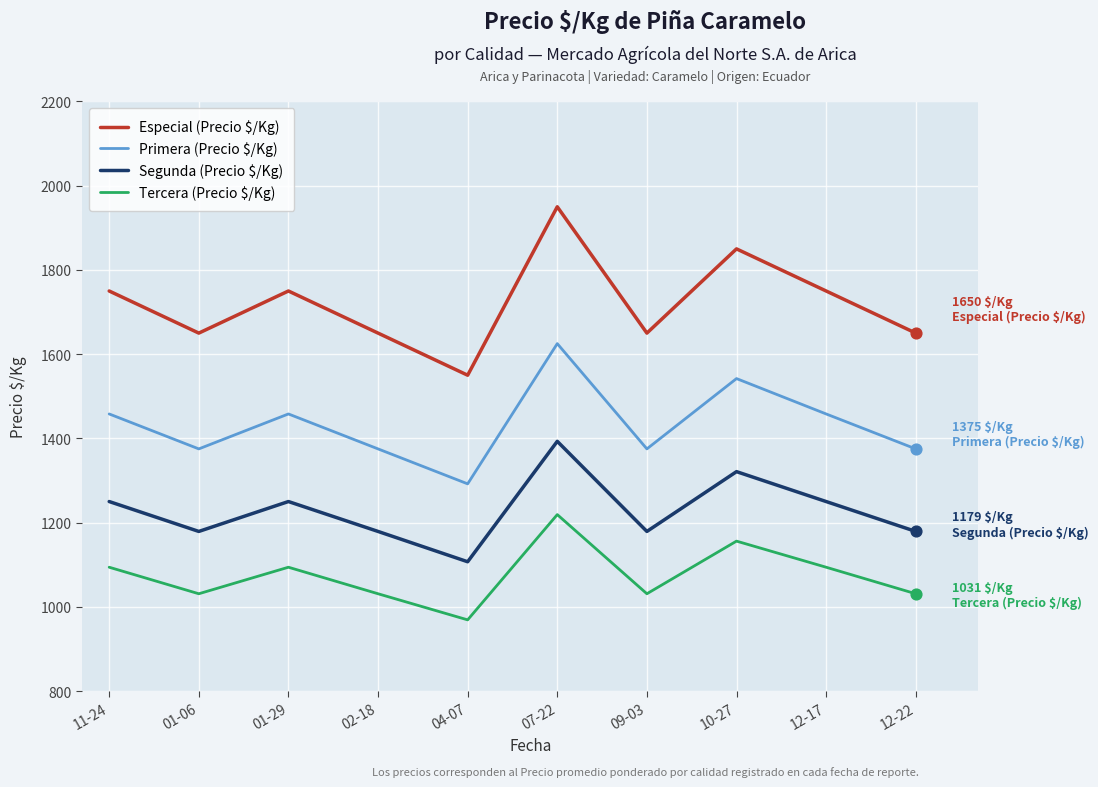

What is the spread (max minus min) of values at 09-03?

619